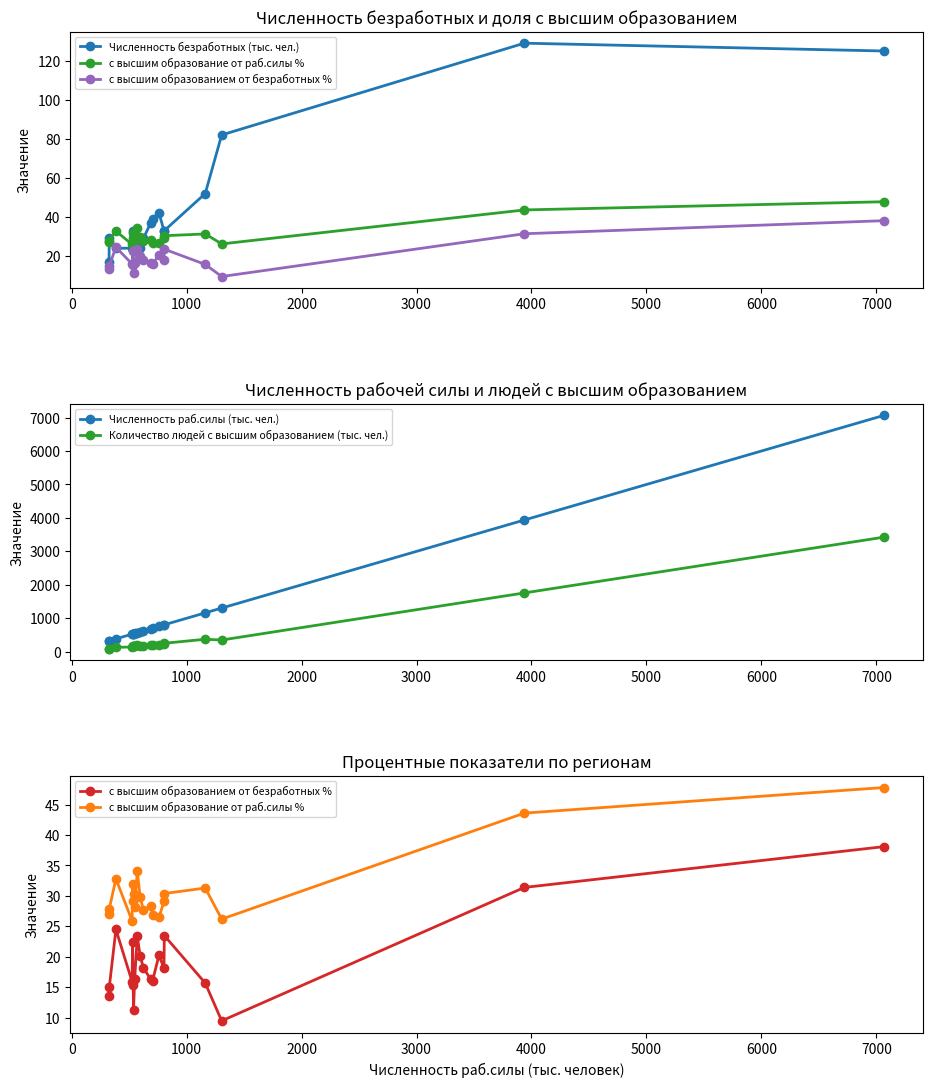

How many distinct data groups are displayed?

5